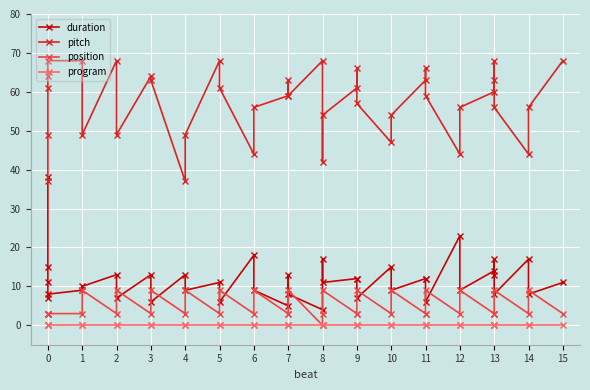

Which has a higher value, 8 or 12?

12